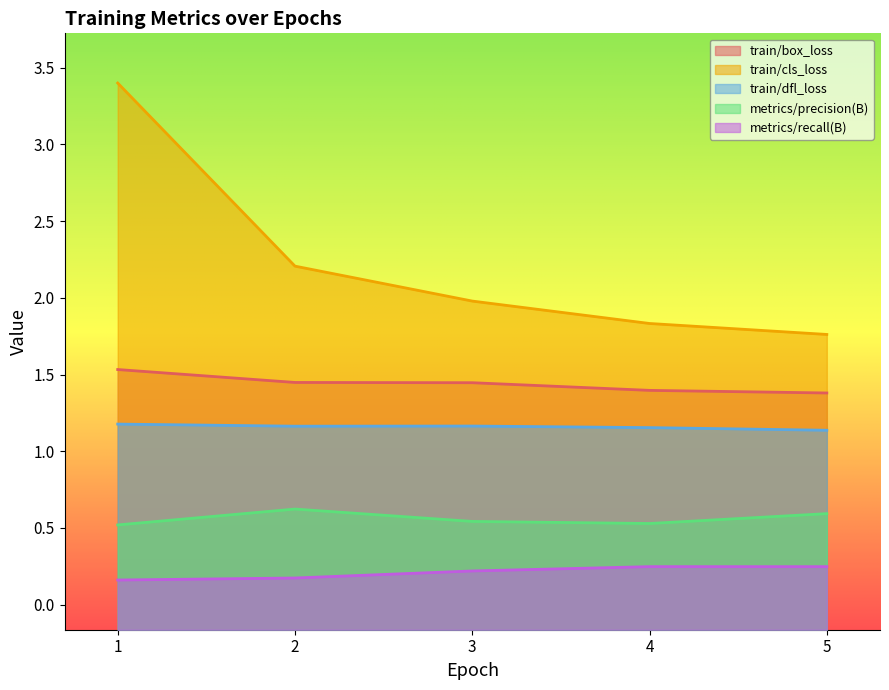

True or false: train/dfl_loss and train/box_loss intersect in this chart.

False